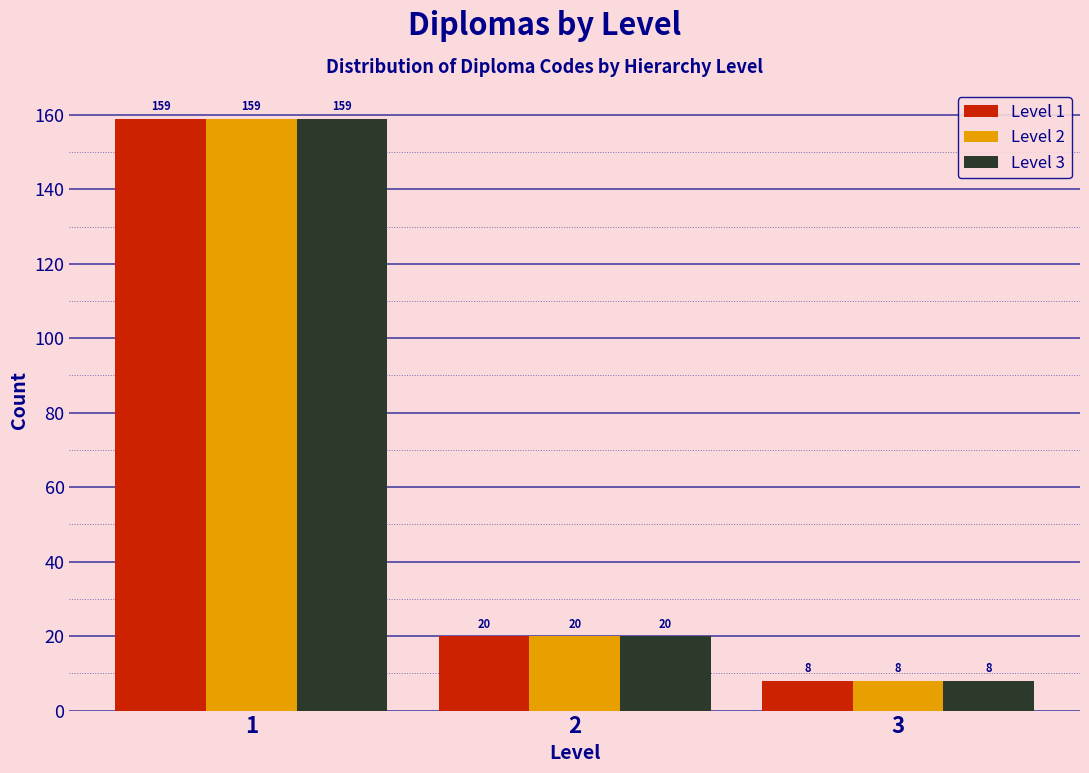

Reading left to right, what are all the values shown in this chart?

Level 1: 159	20	8
Level 2: 159	20	8
Level 3: 159	20	8